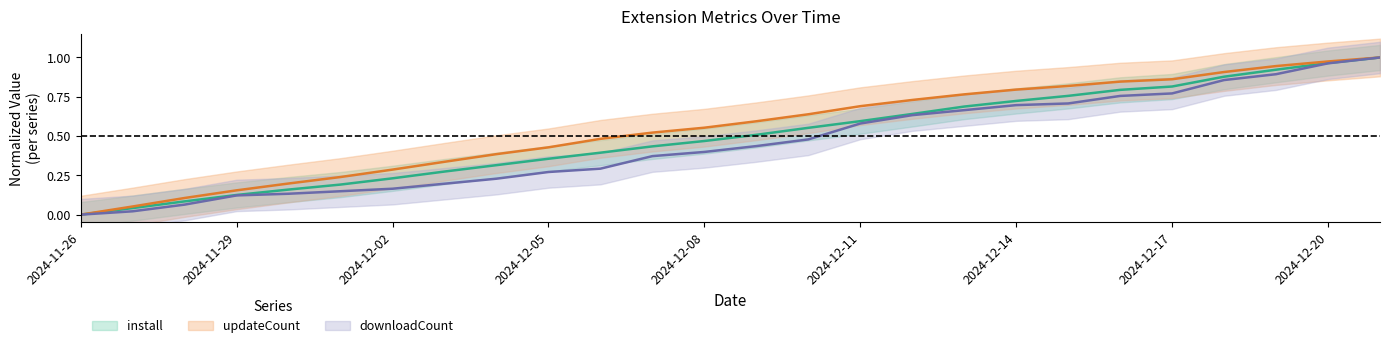

Reading right to left, what are all the values shown in this chart?

install: 2024-12-21=1.0	2024-12-20=1.0	2024-12-19=0.9	2024-12-18=0.9	2024-12-17=0.8	2024-12-16=0.8	2024-12-15=0.8	2024-12-14=0.7	2024-12-13=0.7	2024-12-12=0.6	2024-12-11=0.6	2024-12-10=0.6	2024-12-09=0.5	2024-12-08=0.5	2024-12-07=0.4	2024-12-06=0.4	2024-12-05=0.4	2024-12-04=0.3	2024-12-03=0.3	2024-12-02=0.2	2024-12-01=0.2	2024-11-30=0.2	2024-11-29=0.1	2024-11-28=0.1	2024-11-27=0.0	2024-11-26=0.0
updateCount: 2024-12-21=1.0	2024-12-20=1.0	2024-12-19=0.9	2024-12-18=0.9	2024-12-17=0.9	2024-12-16=0.8	2024-12-15=0.8	2024-12-14=0.8	2024-12-13=0.8	2024-12-12=0.7	2024-12-11=0.7	2024-12-10=0.6	2024-12-09=0.6	2024-12-08=0.6	2024-12-07=0.5	2024-12-06=0.5	2024-12-05=0.4	2024-12-04=0.4	2024-12-03=0.3	2024-12-02=0.3	2024-12-01=0.2	2024-11-30=0.2	2024-11-29=0.2	2024-11-28=0.1	2024-11-27=0.1	2024-11-26=0.0
downloadCount: 2024-12-21=1.0	2024-12-20=1.0	2024-12-19=0.9	2024-12-18=0.9	2024-12-17=0.8	2024-12-16=0.8	2024-12-15=0.7	2024-12-14=0.7	2024-12-13=0.7	2024-12-12=0.6	2024-12-11=0.6	2024-12-10=0.5	2024-12-09=0.4	2024-12-08=0.4	2024-12-07=0.4	2024-12-06=0.3	2024-12-05=0.3	2024-12-04=0.2	2024-12-03=0.2	2024-12-02=0.2	2024-12-01=0.1	2024-11-30=0.1	2024-11-29=0.1	2024-11-28=0.1	2024-11-27=0.0	2024-11-26=0.0